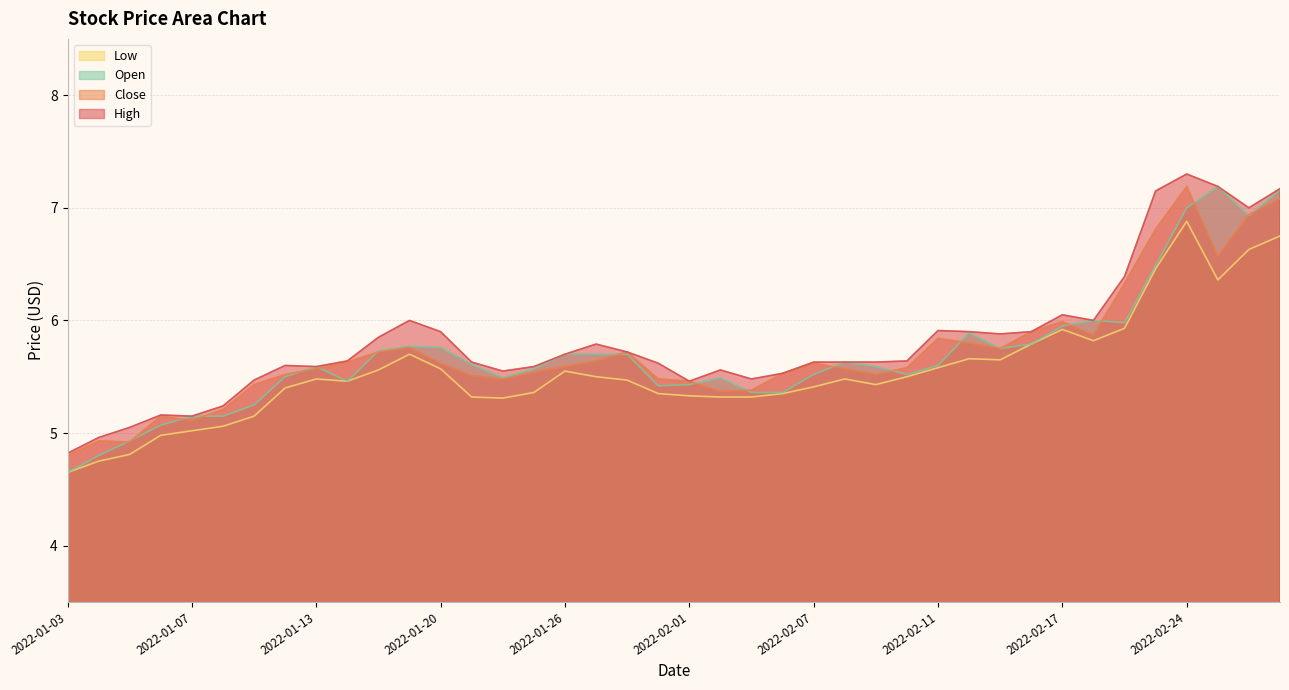

At which label does Close reach its peak?

2022-02-24